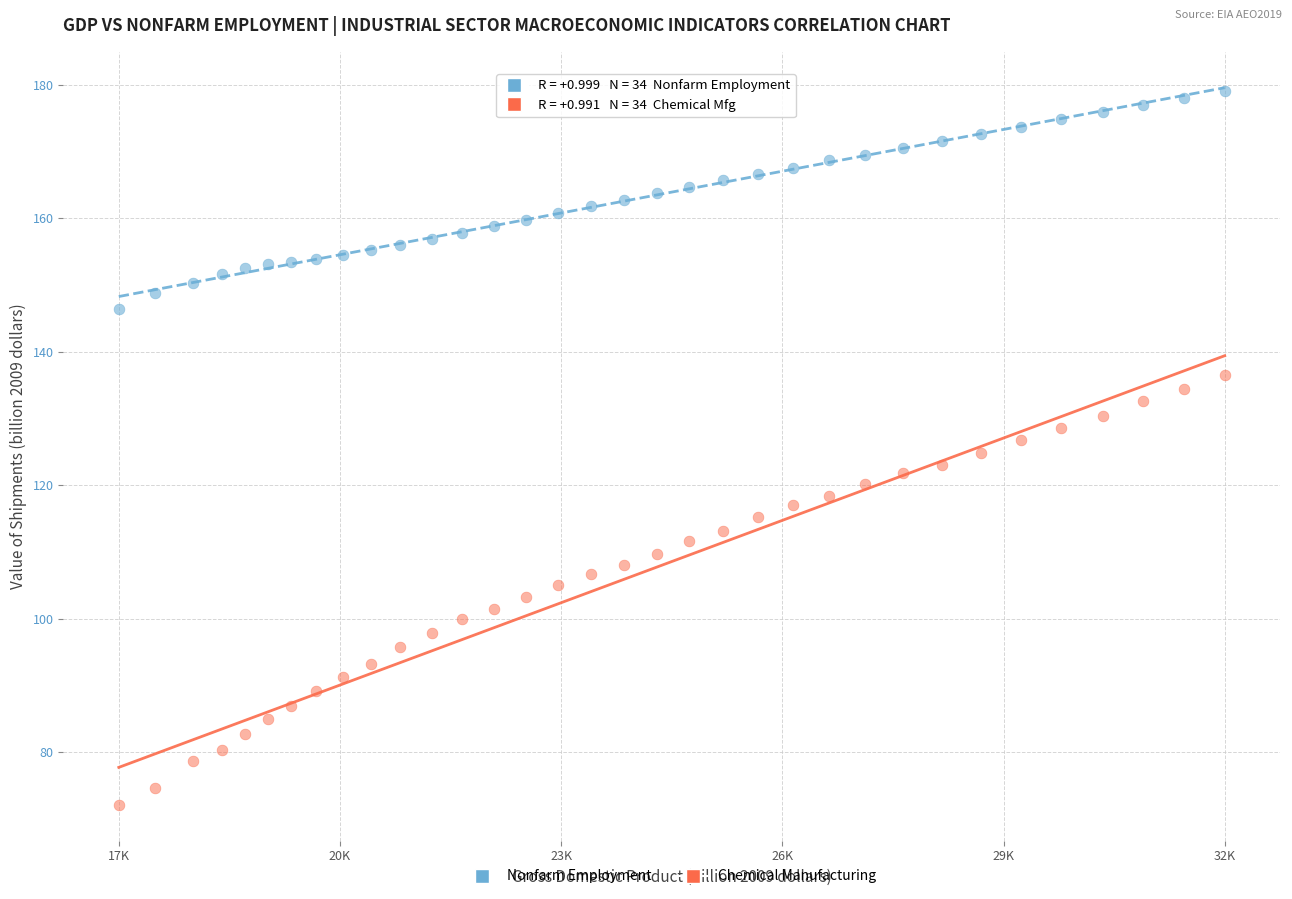

Across all data points, what is the range of X values (max minus min)?

14910.2